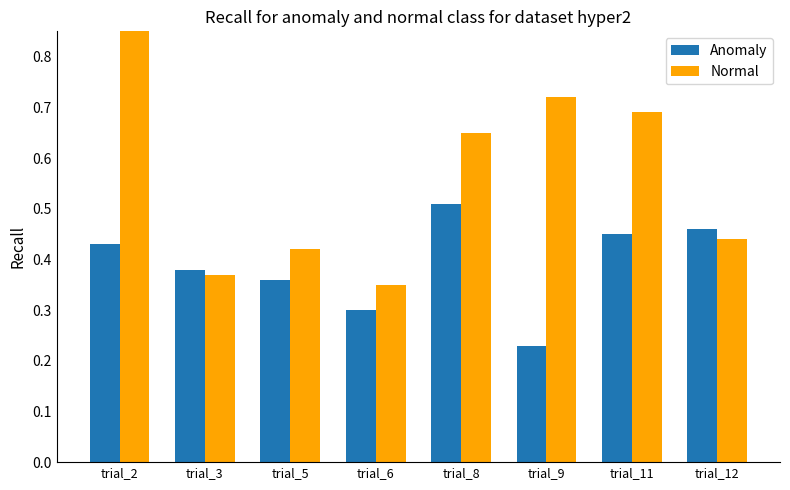

How many bars are there in total?

16